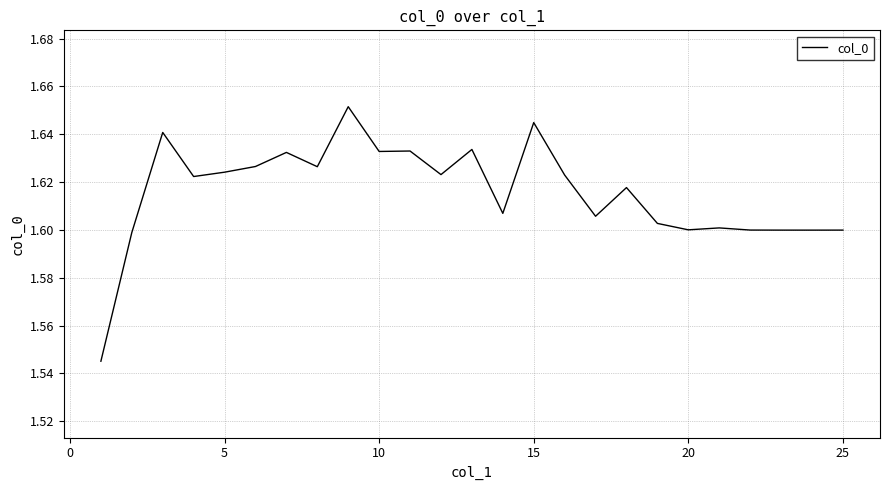

How many lines are shown in the chart?

1